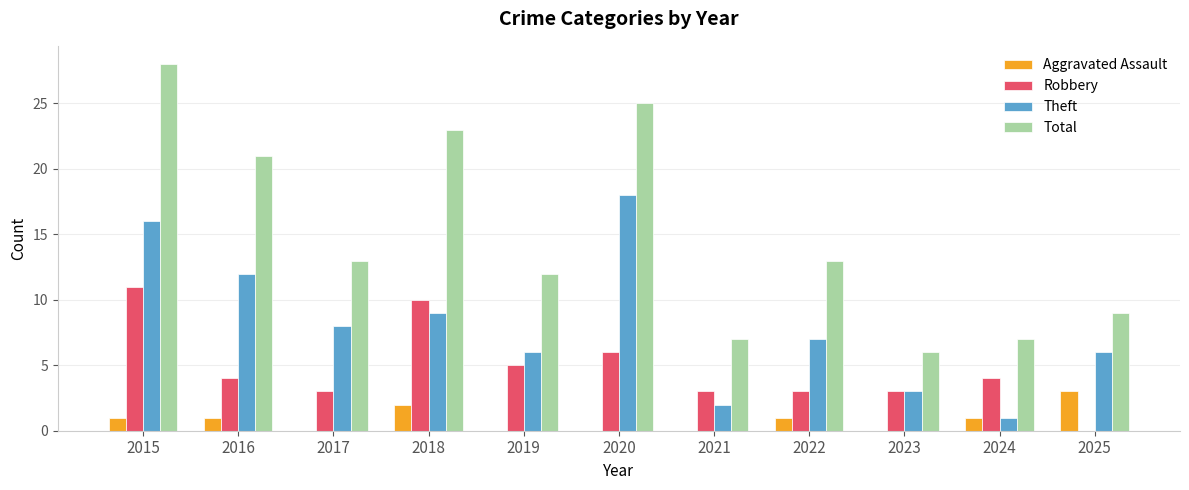

Does the chart contain stacked bars?

No